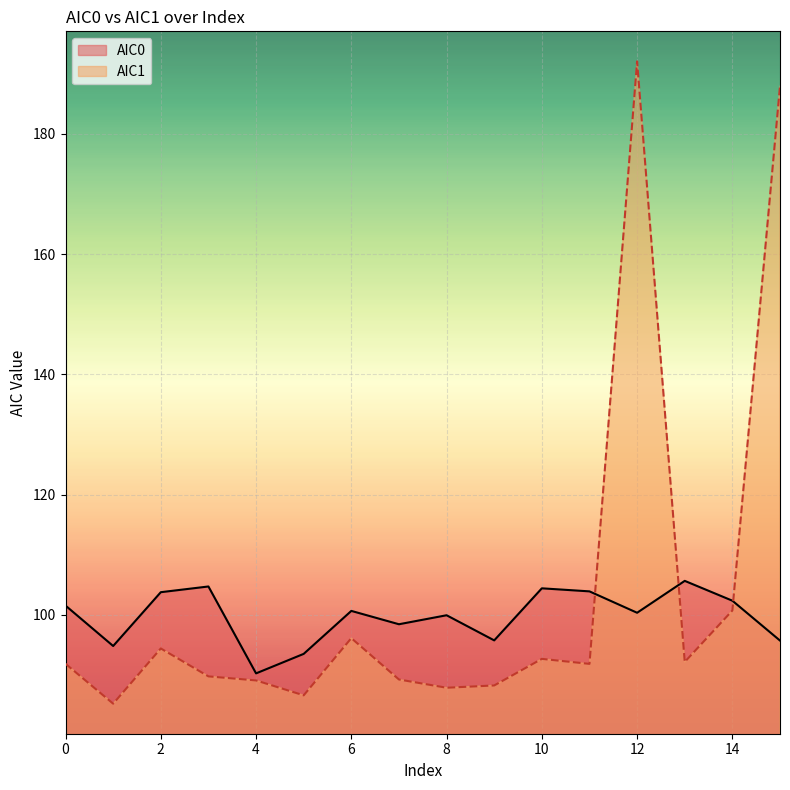

Does the chart display data point markers on the line(s)?

No